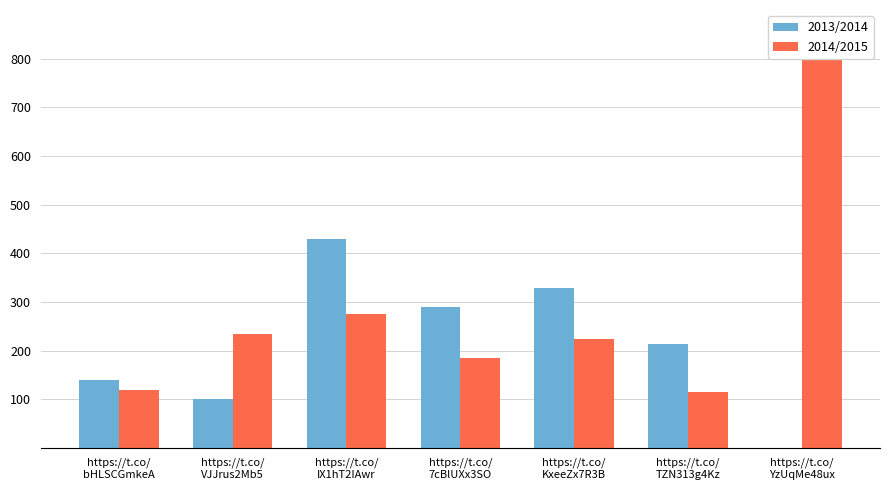

What is the label of the 5th bar from the right?

https://t.co/
IX1hT2IAwr